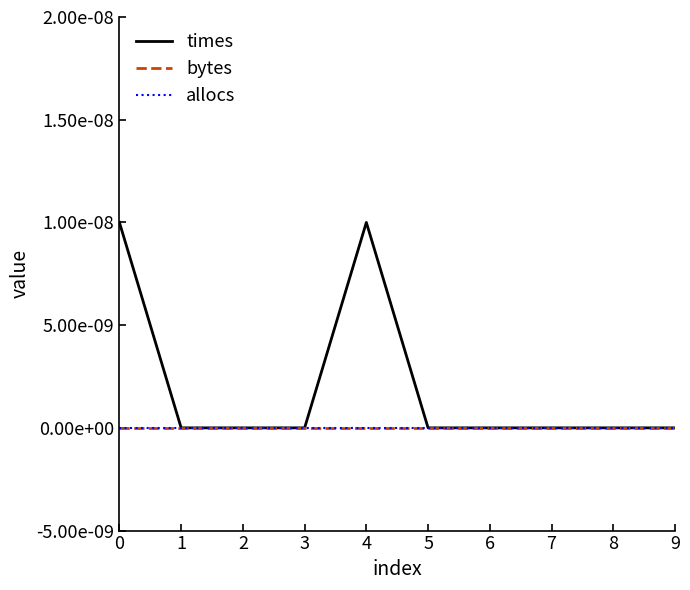

Rank the series by their maximum value, from lowest to highest.

bytes, allocs, times